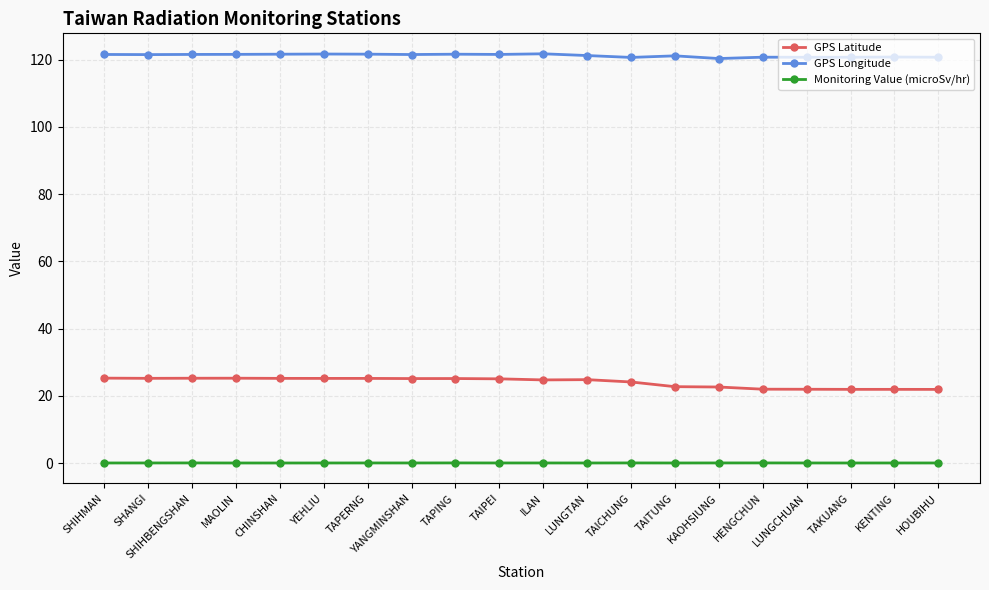

True or false: GPS Latitude and Monitoring Value (microSv/hr) cross at least once.

False